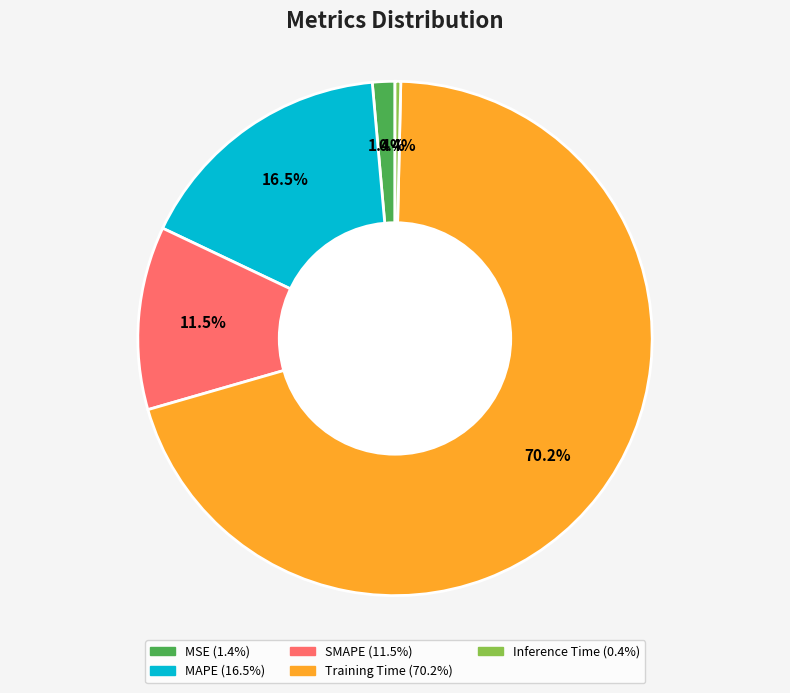

Combined, do MAPE and MSE account for over 50%?

No